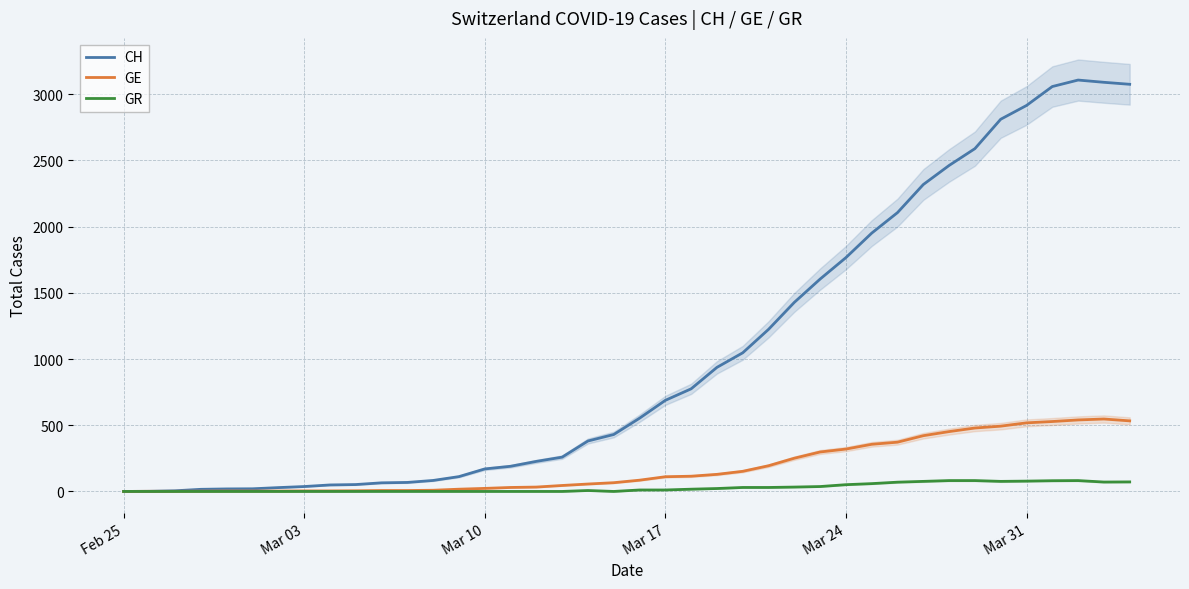

The value of CH at Mar 24 is 2703. True or false?

False